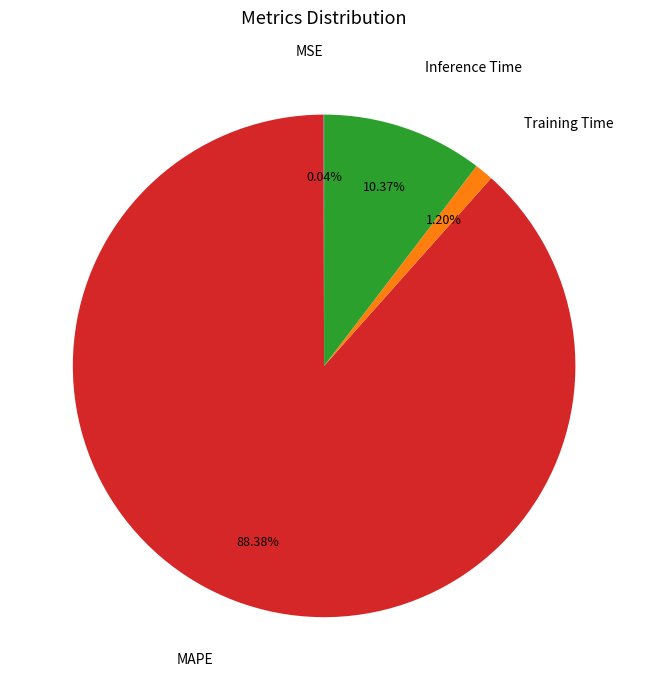

What is the majority slice?

MAPE